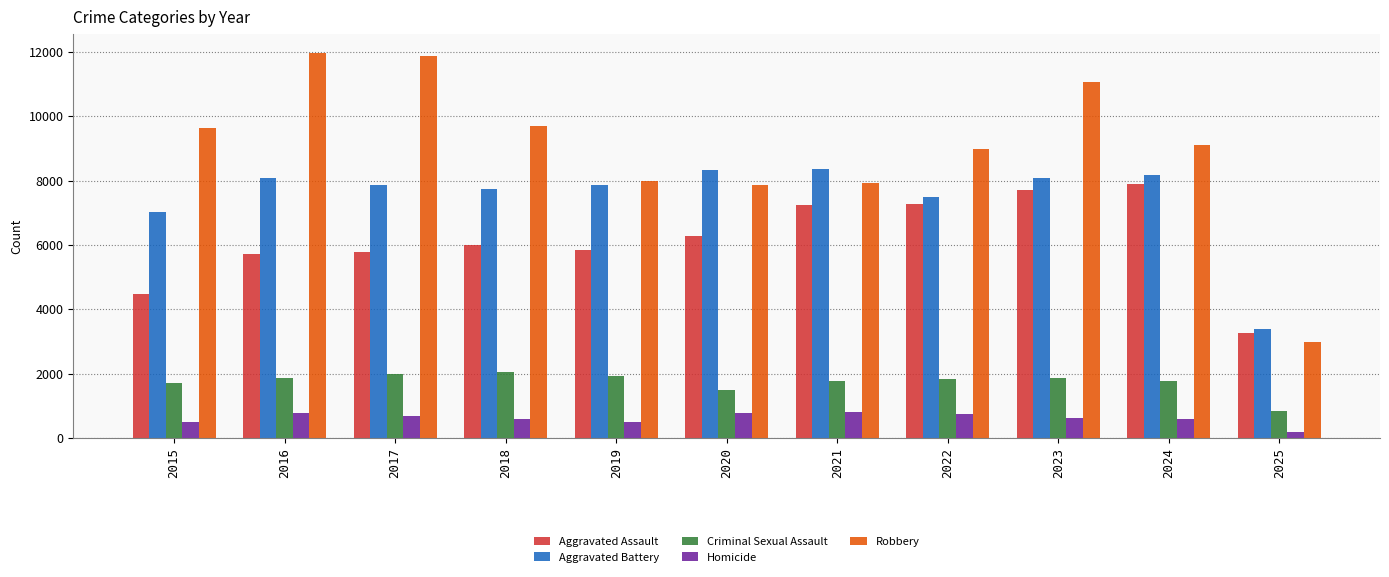

Is the value of Robbery at 2018 greater than the value of Criminal Sexual Assault at 2018?

Yes